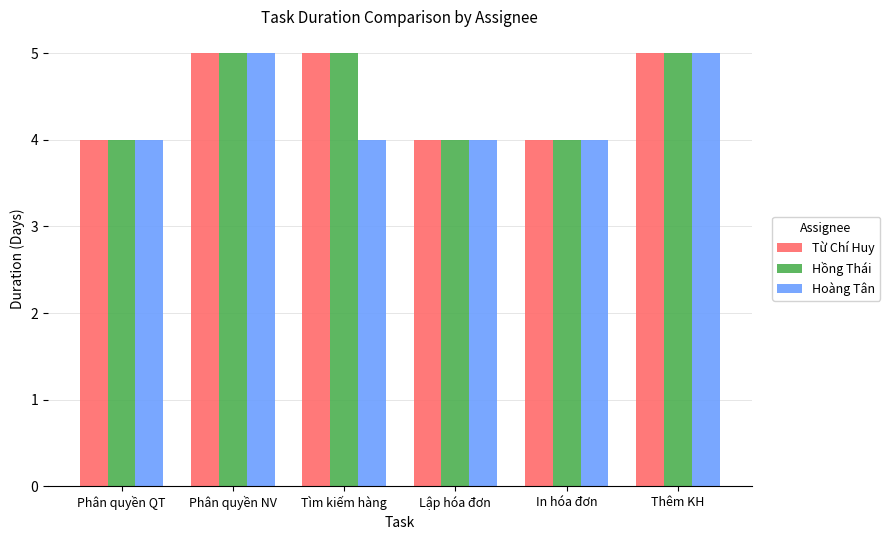

What value does the Hồng Thái series have at Phân quyền NV?

5